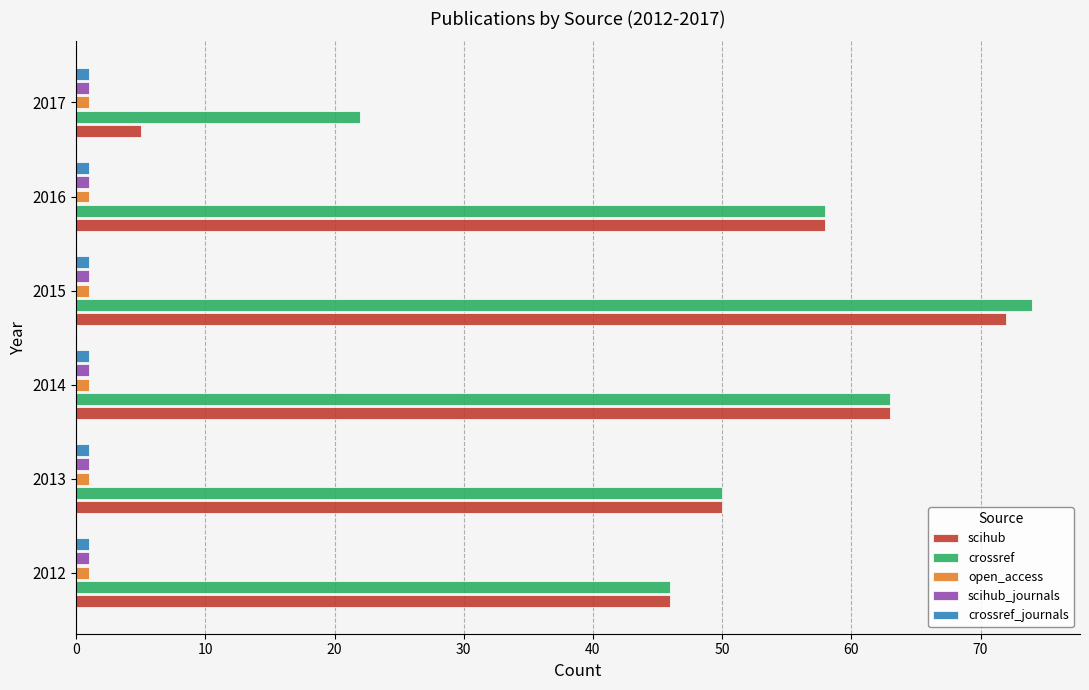

At which label is scihub closest to 38?

2012